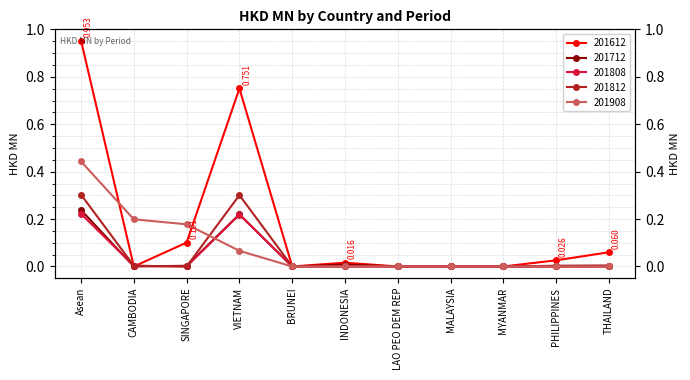

The 201808 series shows 0.1 at PHILIPPINES. True or false?

False